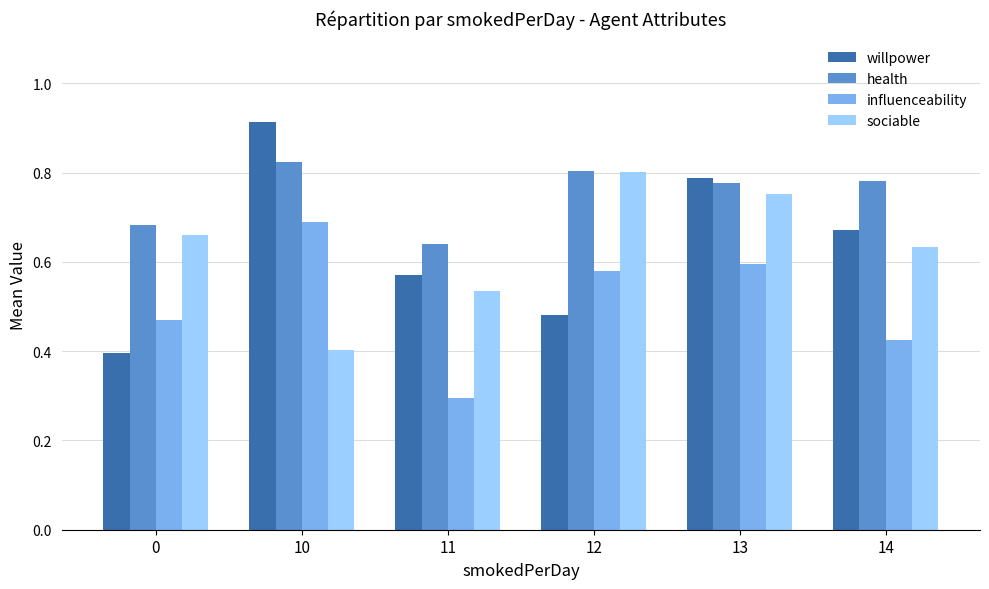

Which label corresponds to the largest value in the chart?

10